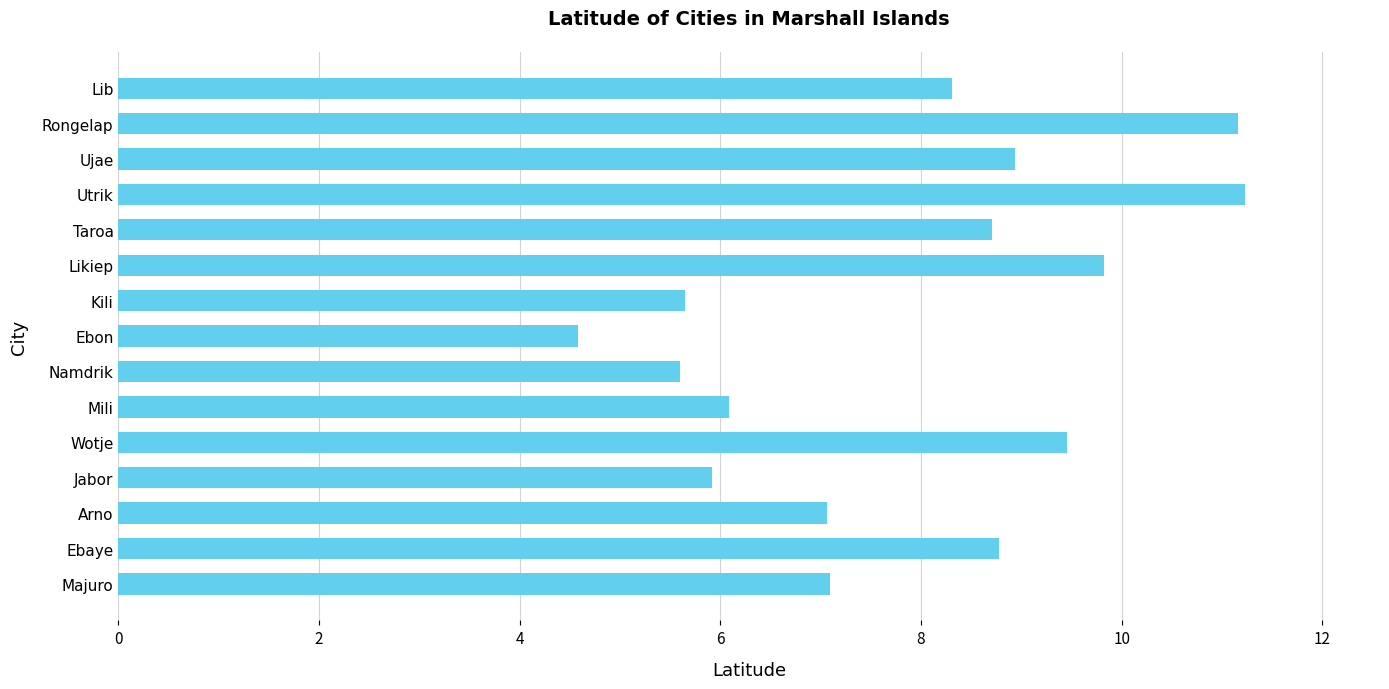

The chart shows a value of 10.3 at Jabor. True or false?

False